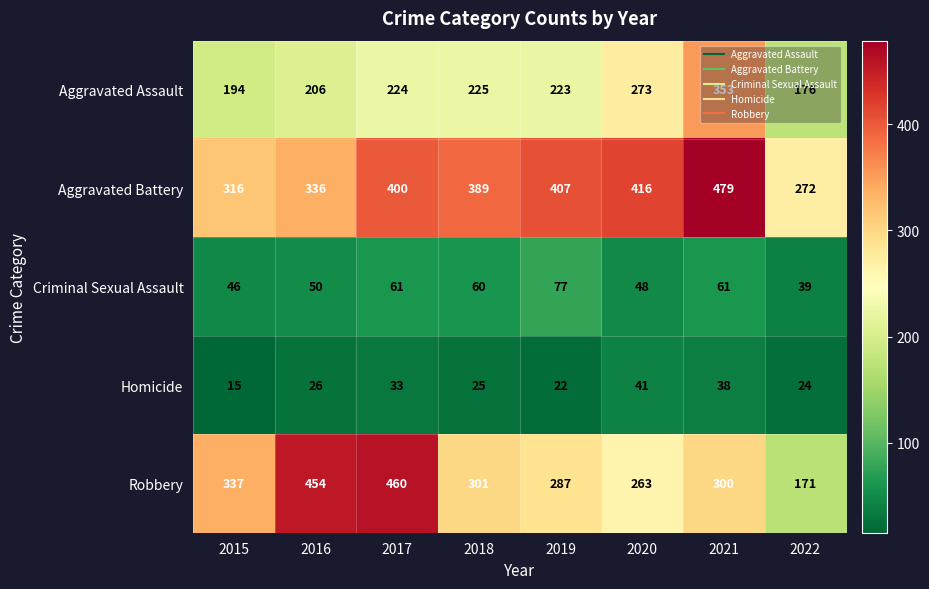

What is the total value across all series at 2015?

908